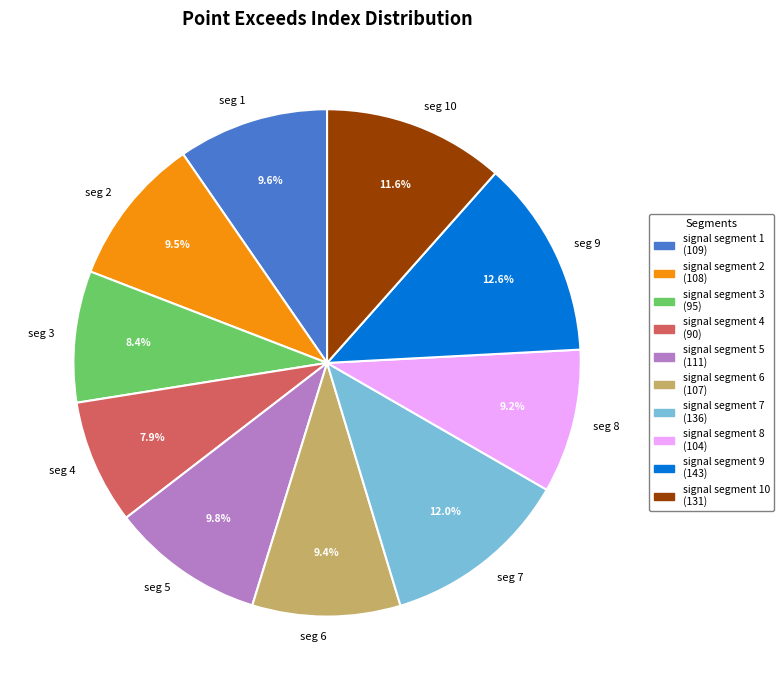

Does seg 2 account for over 50% of the chart?

No